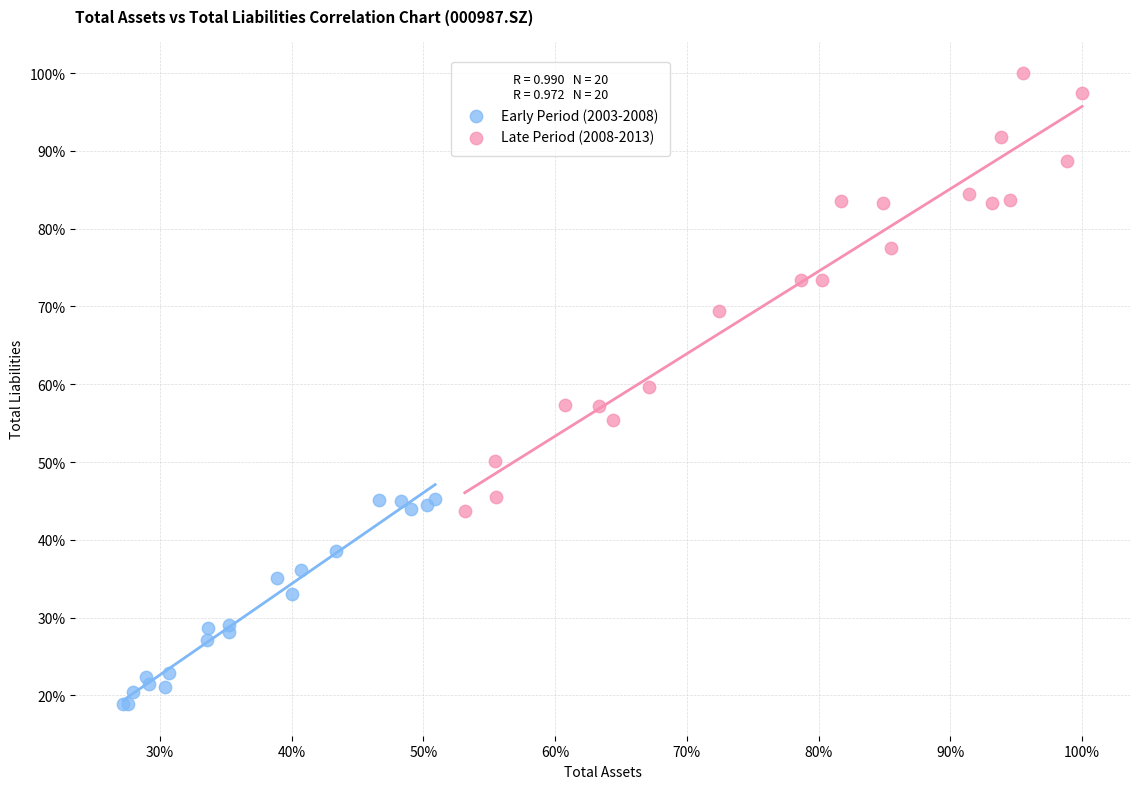

What are all the series names shown in the legend?

Early Period (2003-2008), Late Period (2008-2013)